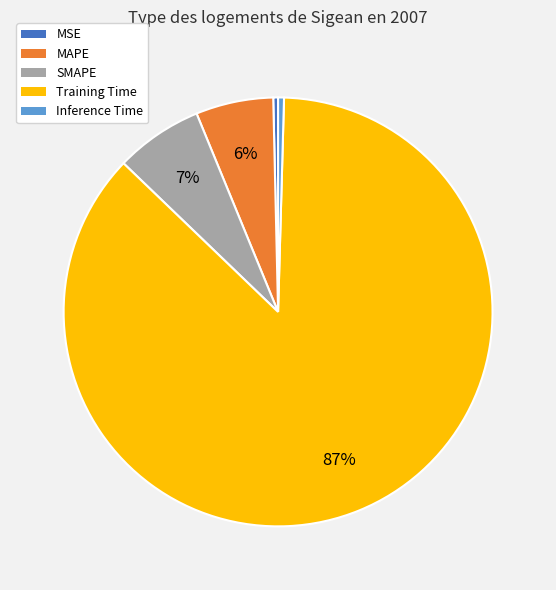

To the nearest percent, what portion does Training Time represent?

87%